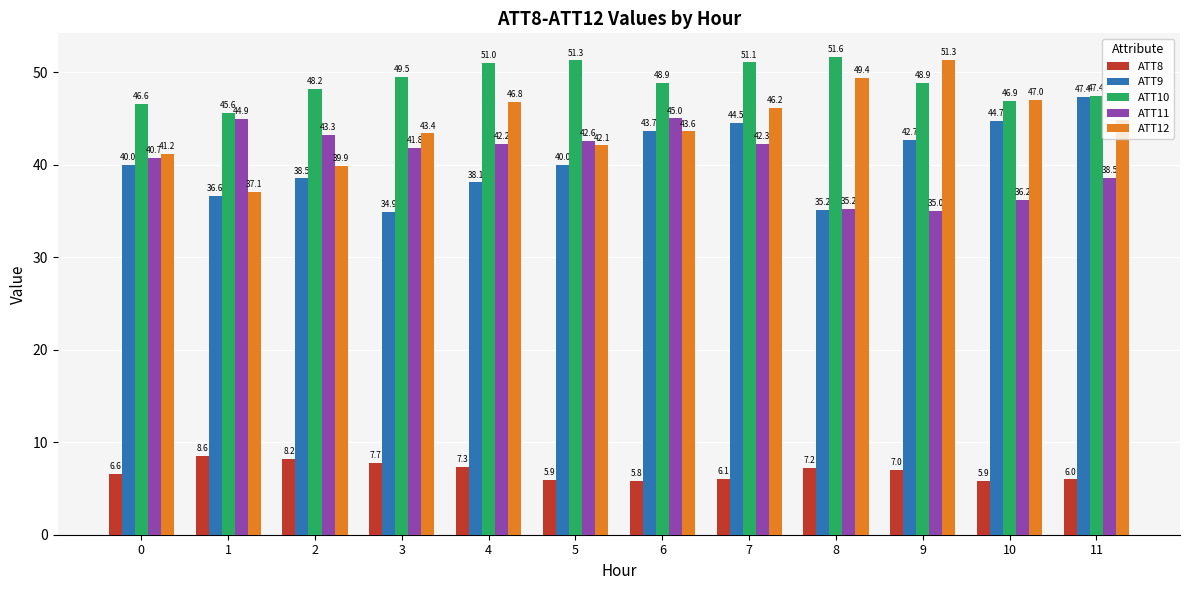

At which label is ATT12 closest to 44?

6